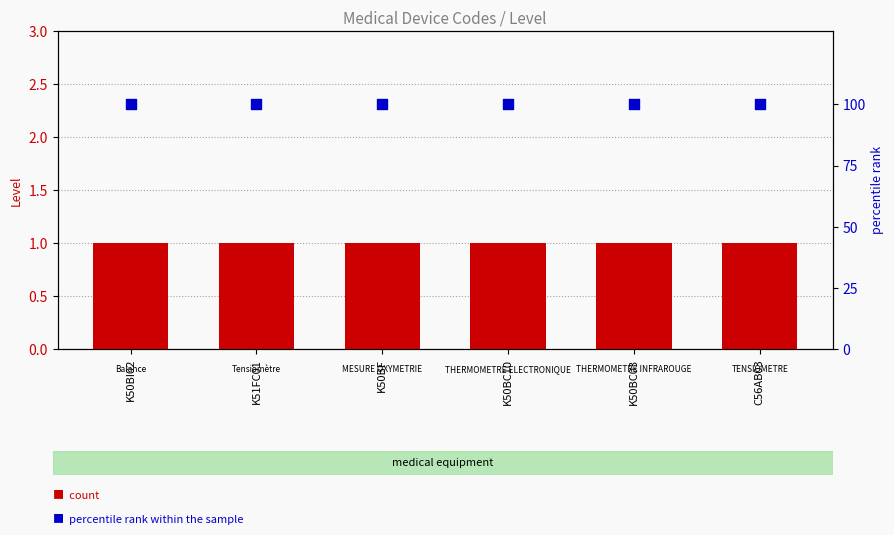

At which category is the sum across all series the highest?

K50BI02